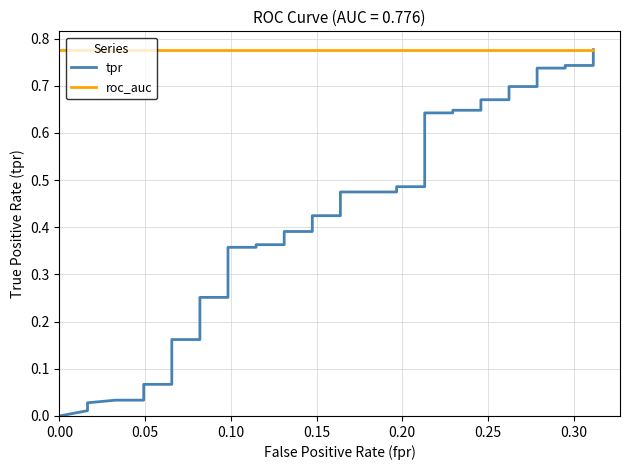

How many positive values does the tpr series have?

39